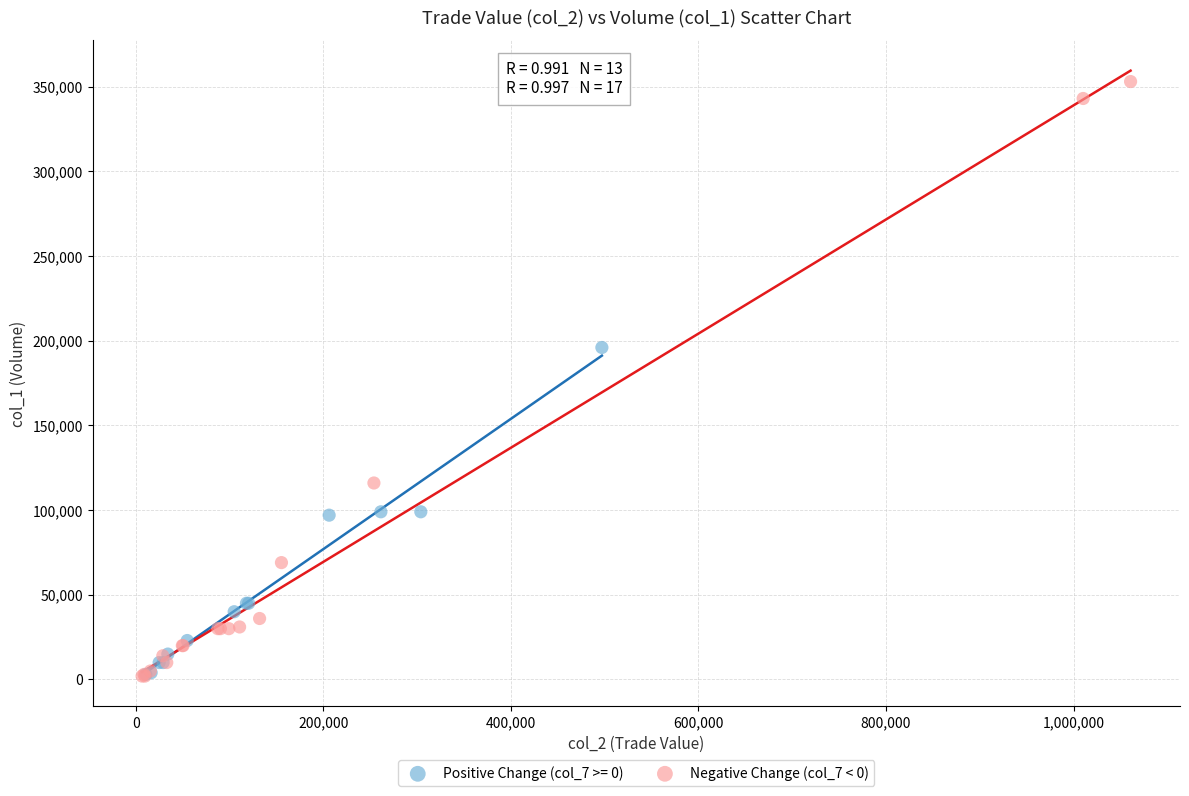

Which series contains the highest Y value?

Negative Change (col_7 < 0)